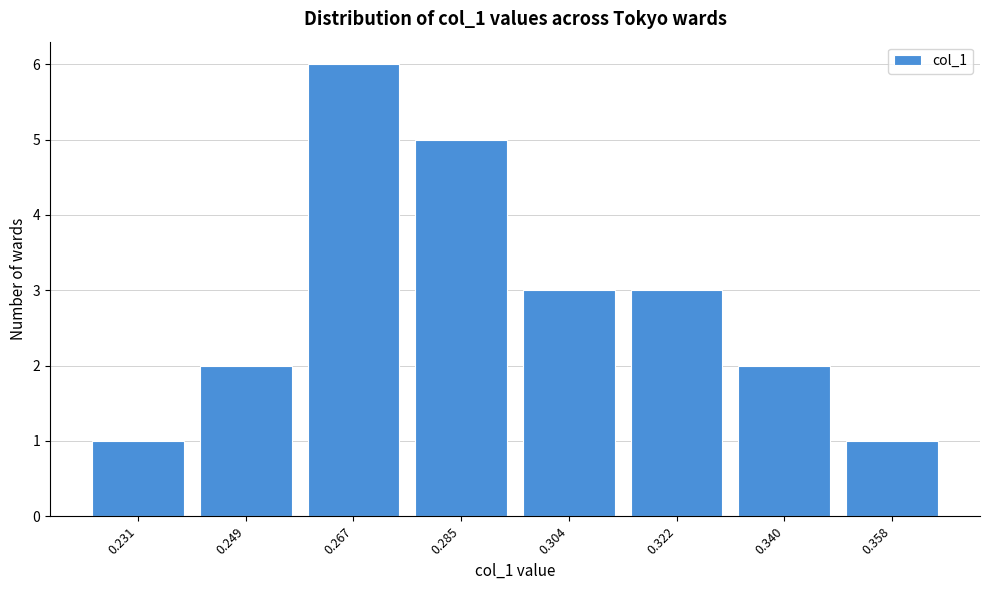

Reading left to right, transcribe this chart: for each bar, give the range it covers on the x-axis and its height. Neither the bar edges nor the heights are printed on the chart, so give them approximately, as read against the axes.

0.222 to 0.240: 1
0.240 to 0.258: 2
0.258 to 0.276: 6
0.276 to 0.294: 5
0.294 to 0.312: 3
0.312 to 0.330: 3
0.330 to 0.350: 2
0.350 to 0.368: 1